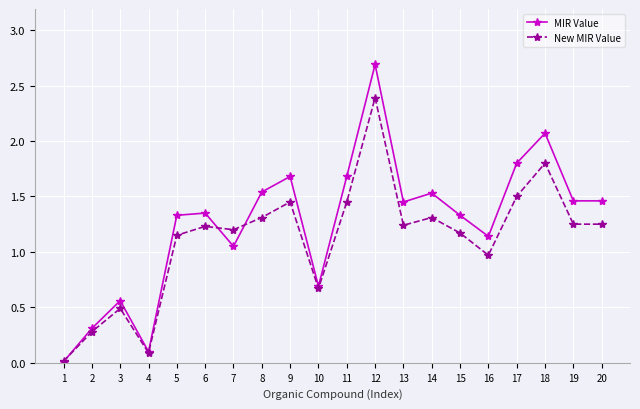

At which category is the sum across all series the highest?

12